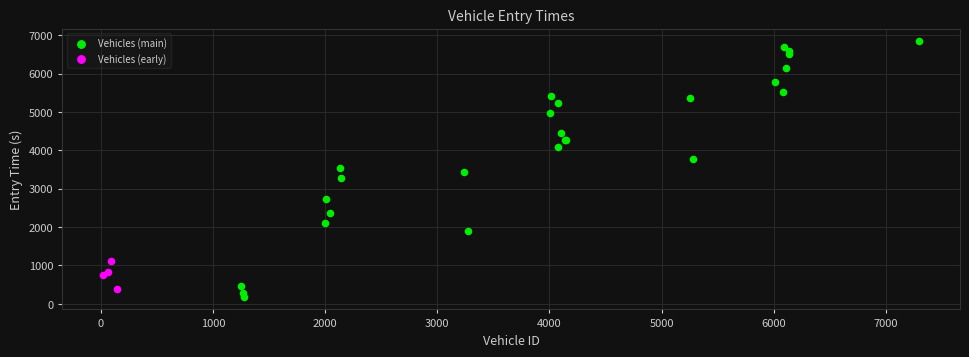

Which series has the widest spread of Y values?

Vehicles (main)